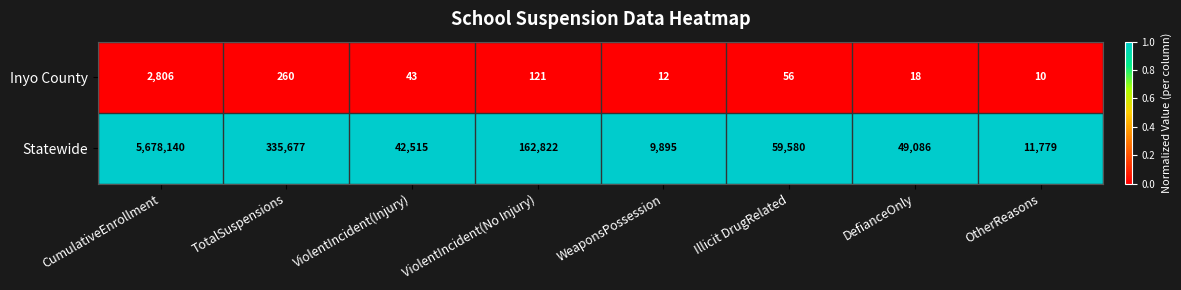

What is the total value across all series at ViolentIncident(No Injury)?

162943